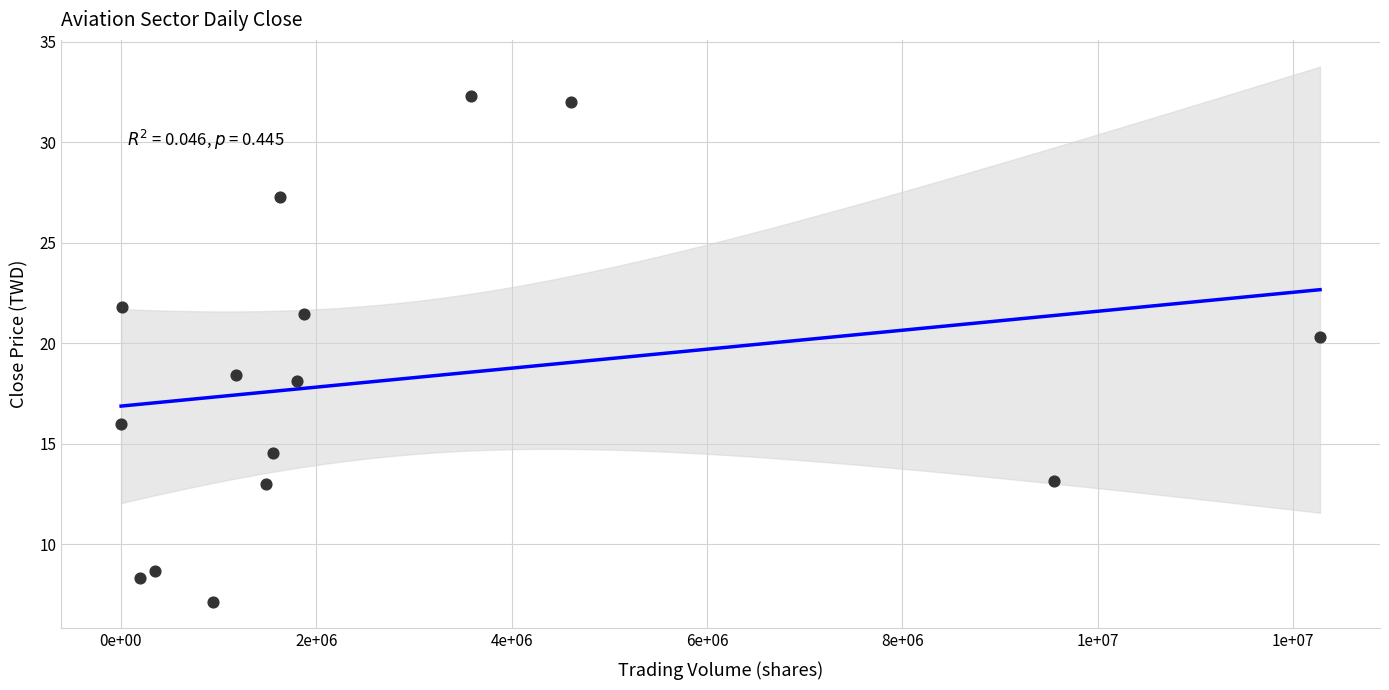

What is the range of X values (max minus min)?

12273854.0